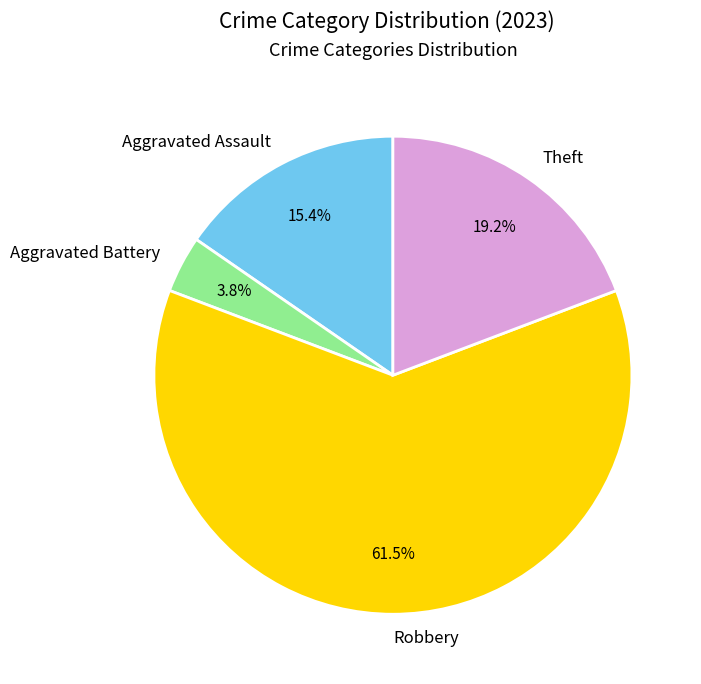

To the nearest percent, what is the average slice percentage?

25%